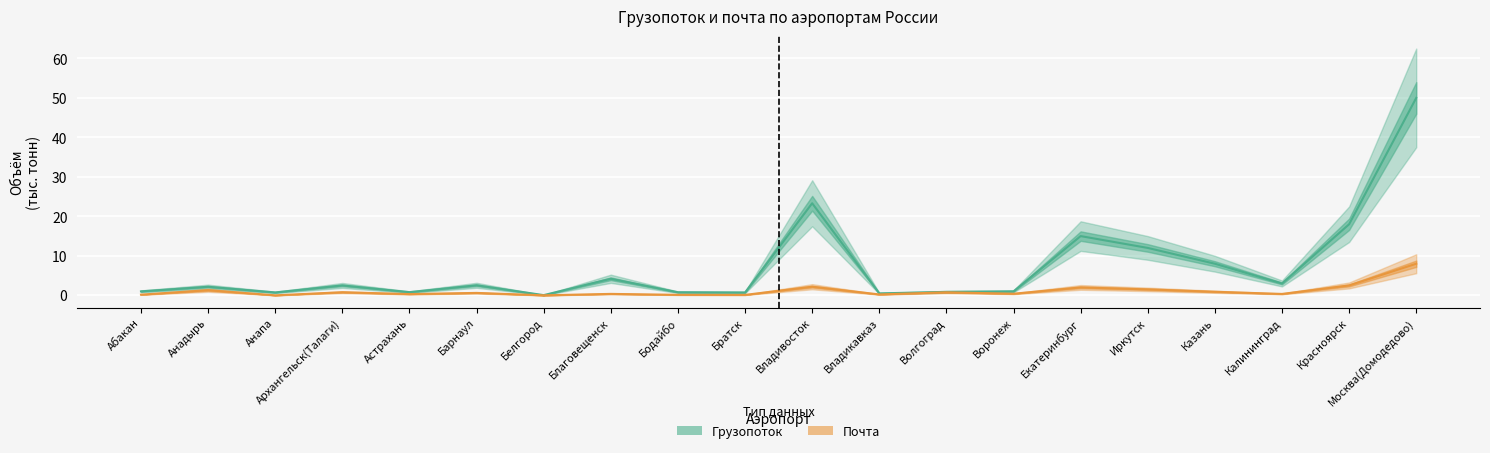

How many lines are shown in the chart?

2